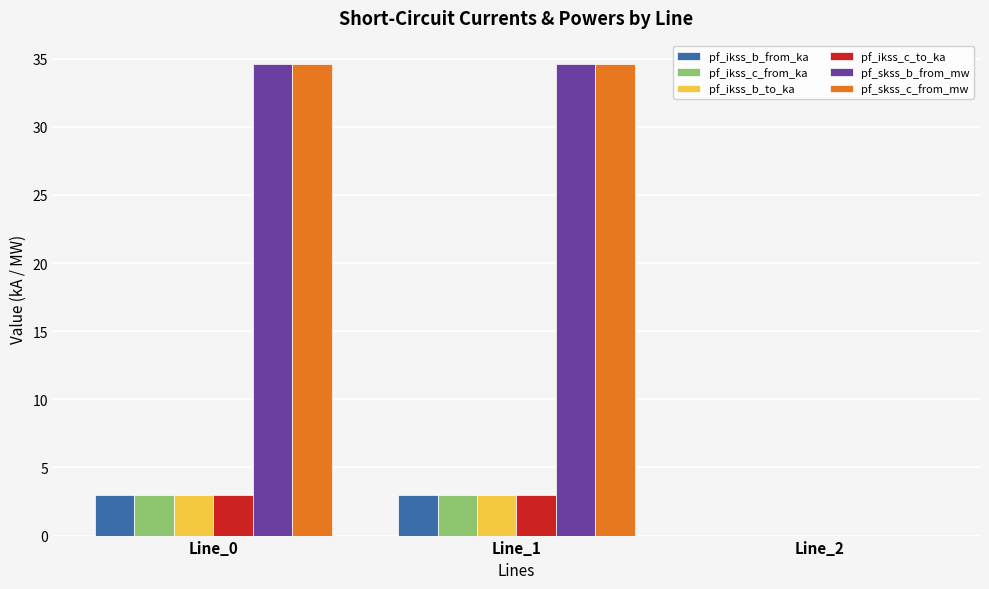

Is the value of pf_ikss_b_to_ka at Line_0 greater than the value of pf_ikss_c_to_ka at Line_2?

Yes